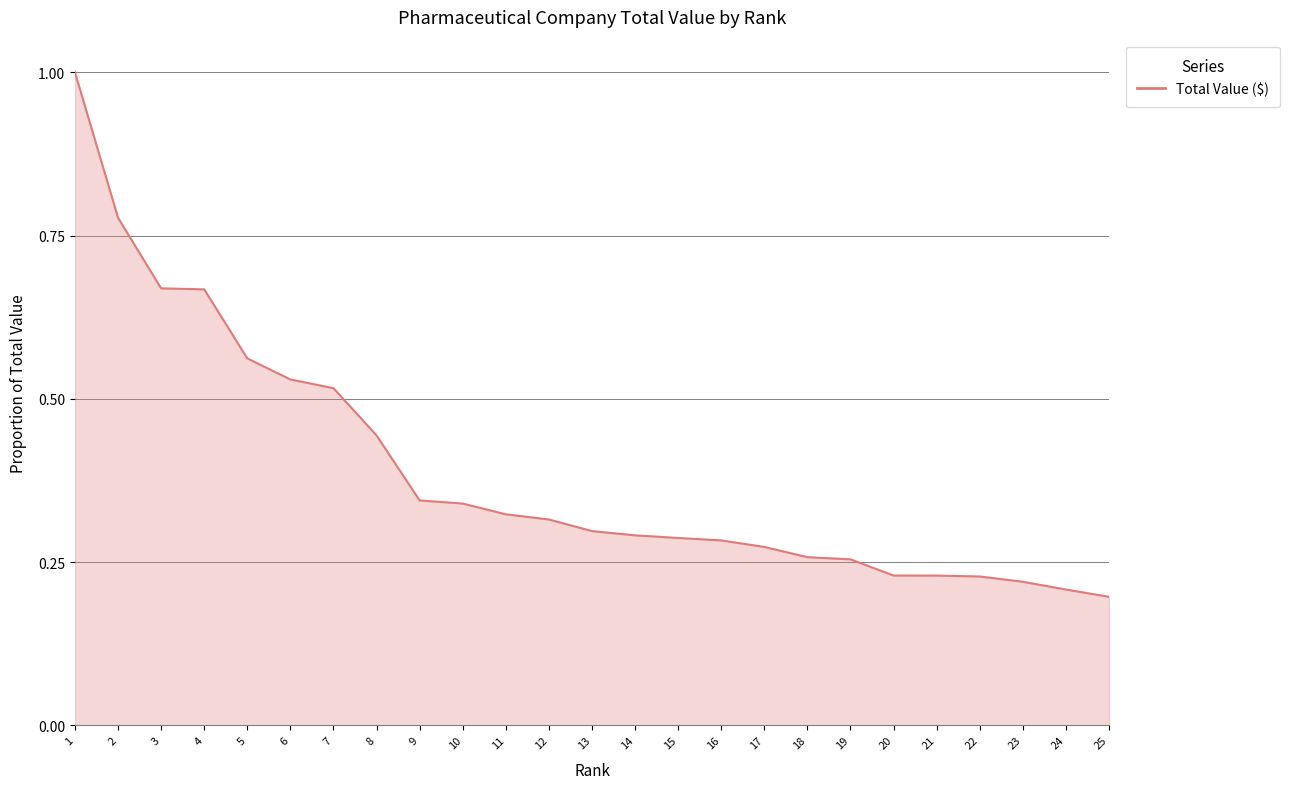

Which has a higher value, 23 or 5?

5